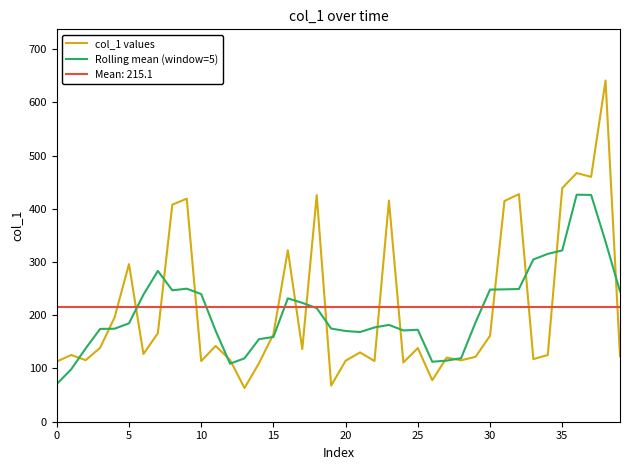

Which series ends up on top after the final intersection of col_1 values and Rolling mean (window=5)?

Rolling mean (window=5)